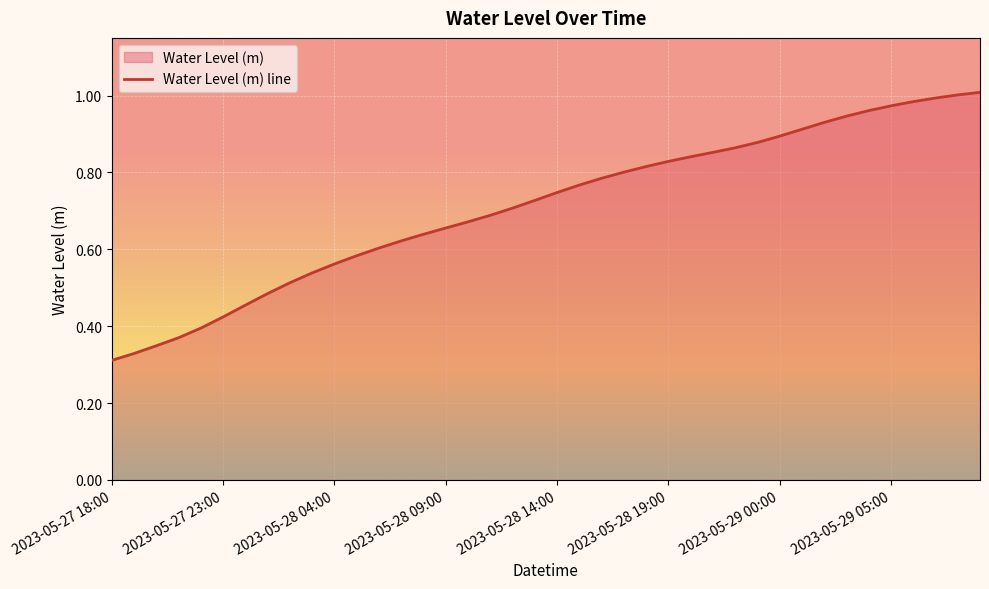

What is the greatest value displayed?

1.0